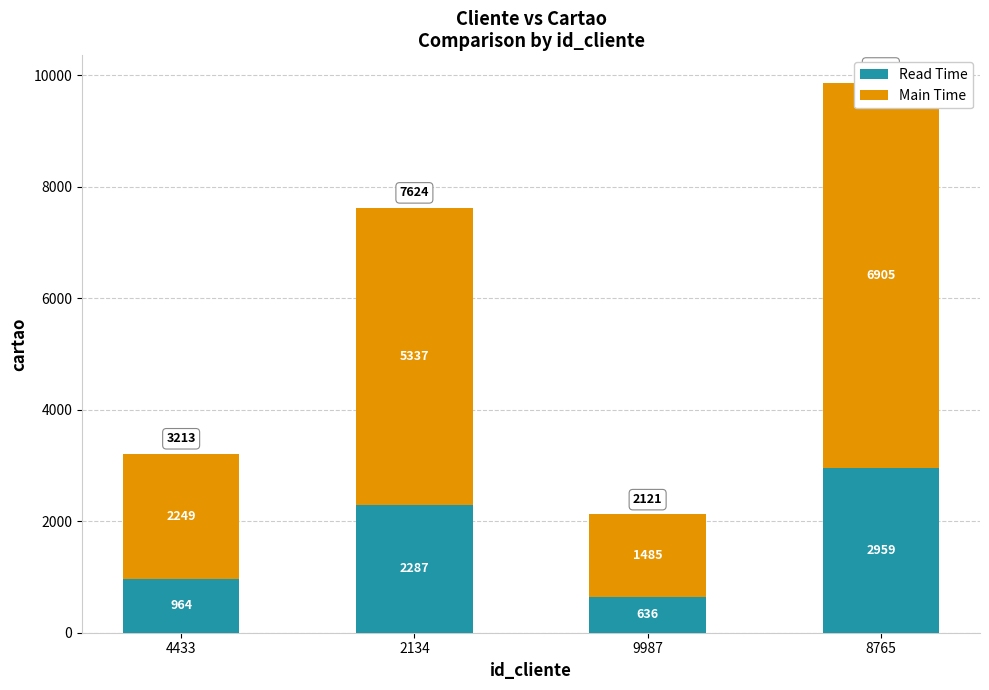

What are all the series names shown in the legend?

Read Time, Main Time